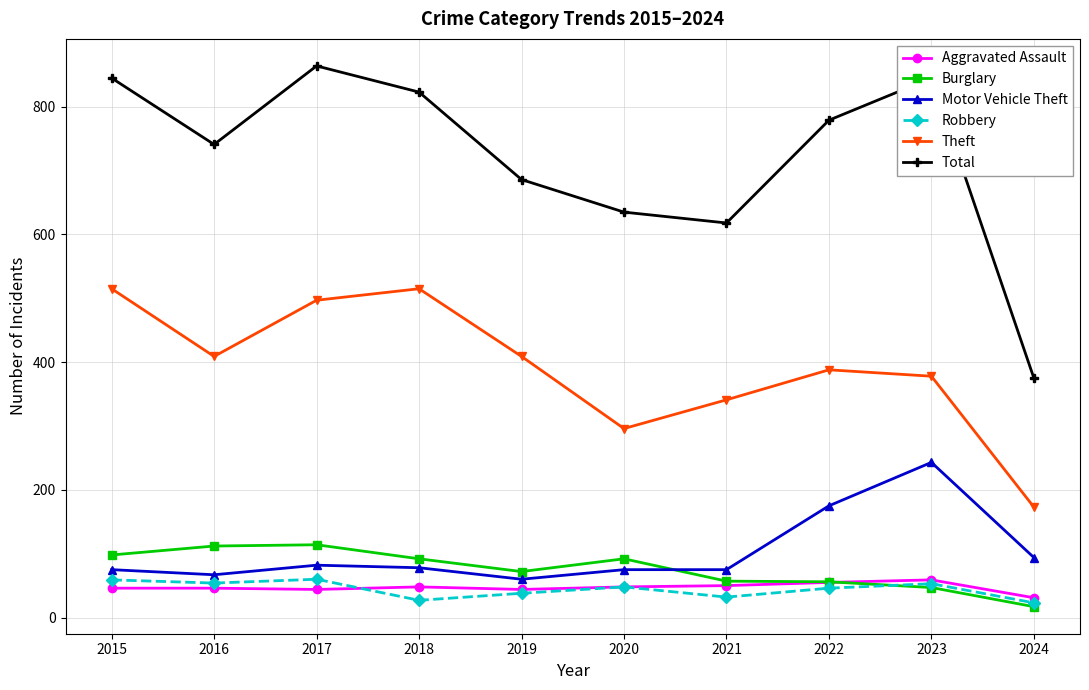

Between which two adjacent categories do Robbery and Aggravated Assault first intersect?

2017 and 2018